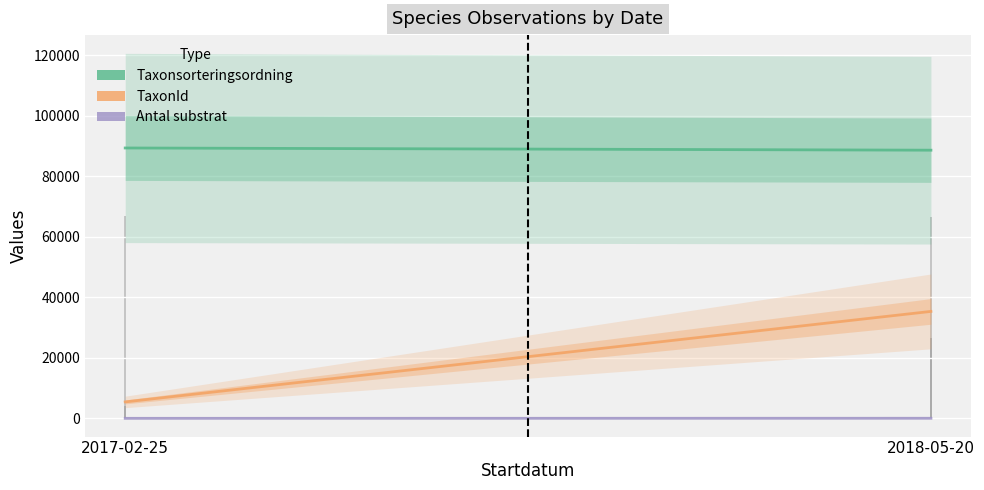

List the series in order of their peak value, lowest first.

Antal substrat, TaxonId, Taxonsorteringsordning